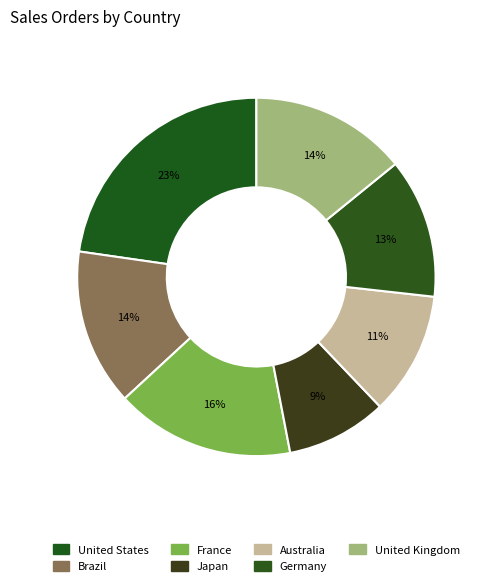

Between United States and France, which is larger?

United States